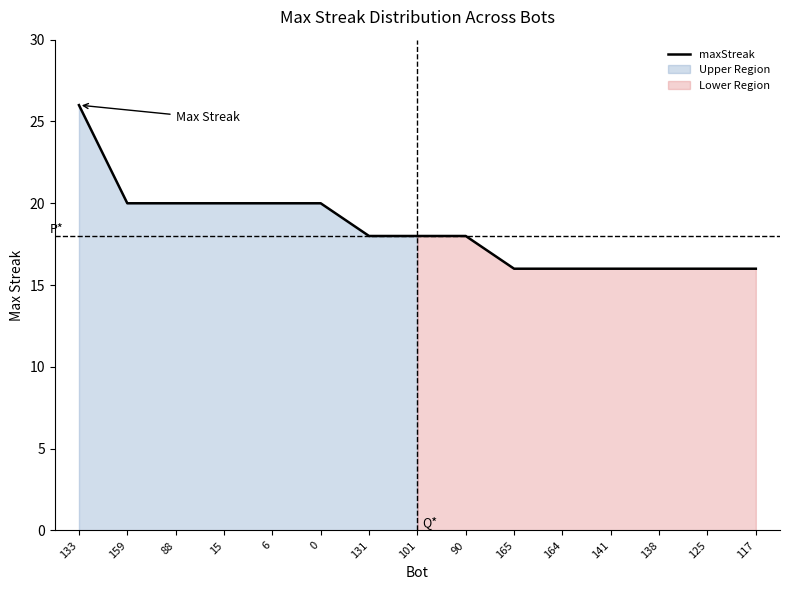

Which label corresponds to the largest value in the chart?

133